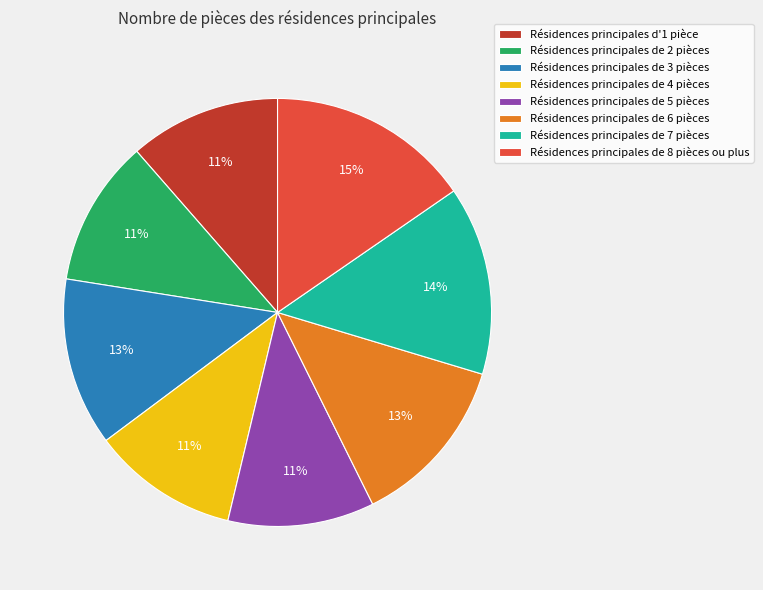

Is Résidences principales d'1 pièce the majority of the pie?

No